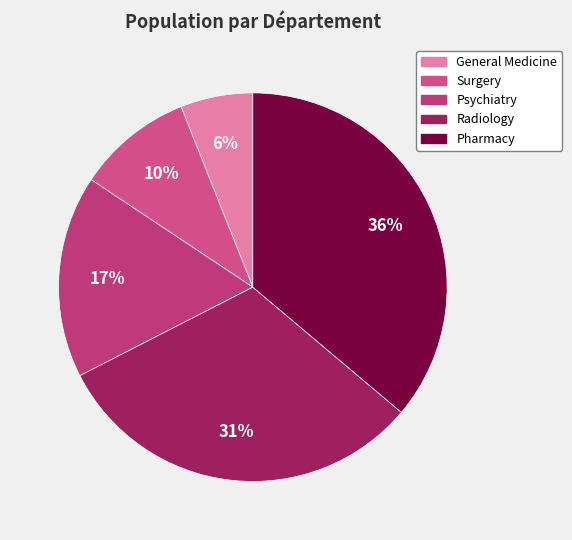

To the nearest percent, what is the difference between the largest and smallest slice percentages?

30%